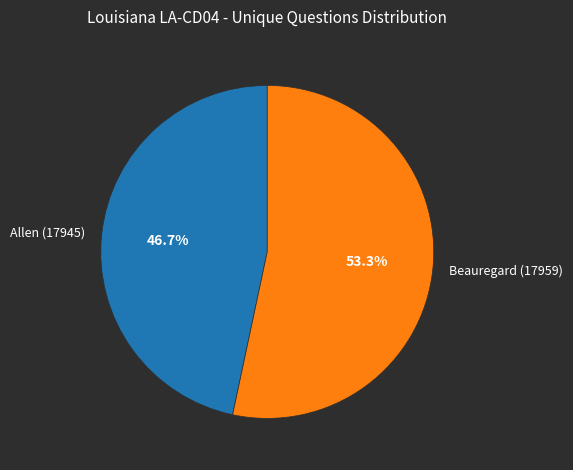

How many segments does this pie chart have?

2